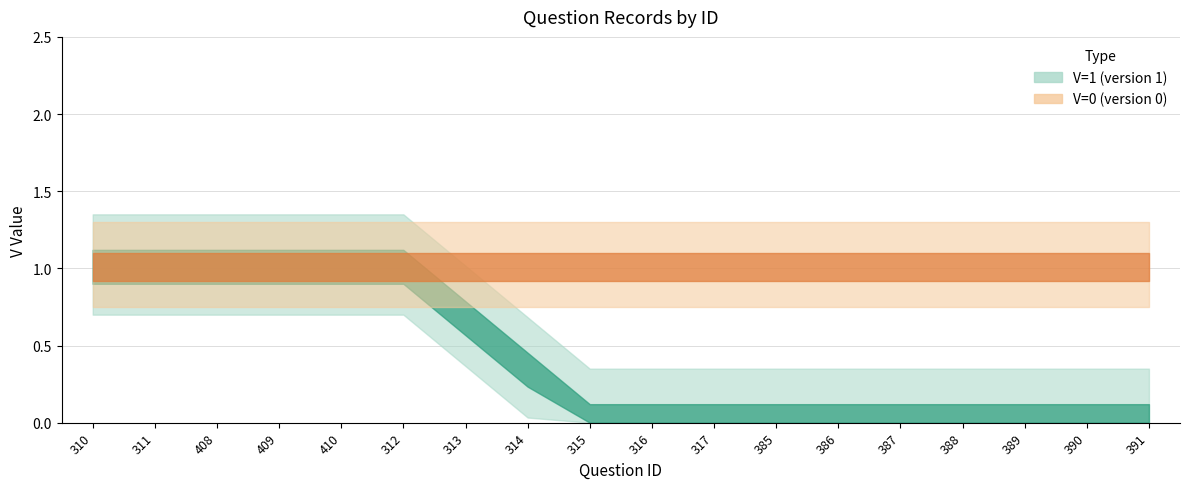

What is the highest value of the V=0 (version 0) series?

1